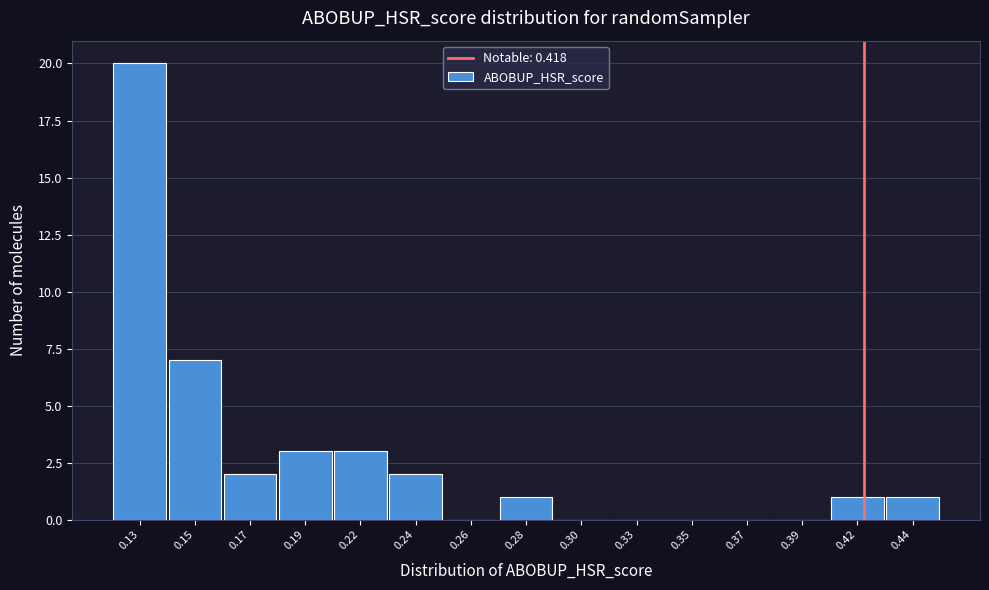

Reading left to right, extract all data points from this chart.

0.13=20	0.15=7	0.17=2	0.19=3	0.22=3	0.24=2	0.26=0	0.28=1	0.30=0	0.33=0	0.35=0	0.37=0	0.39=0	0.42=1	0.44=1